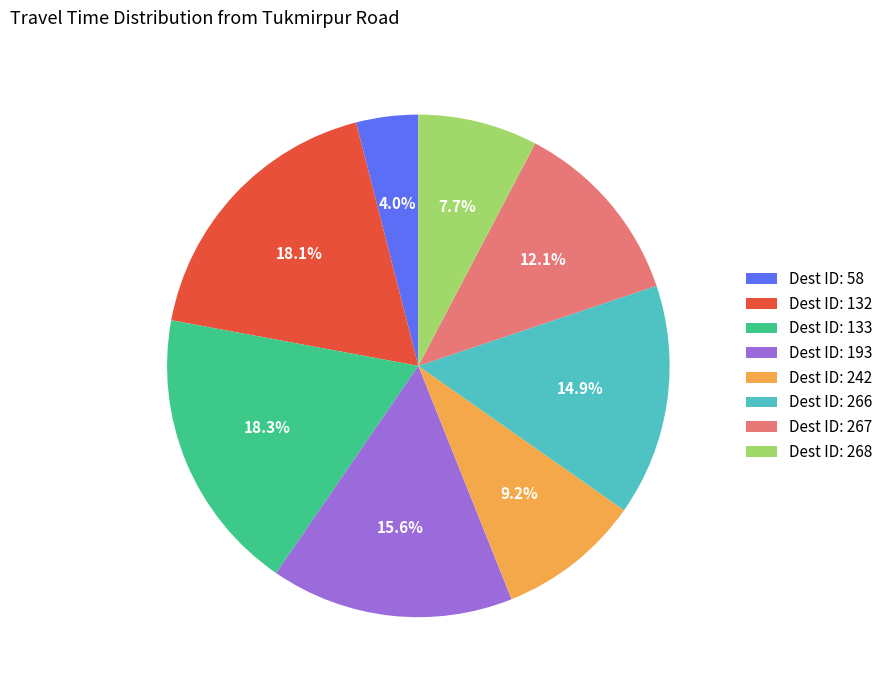

Does any single category account for the majority?

No